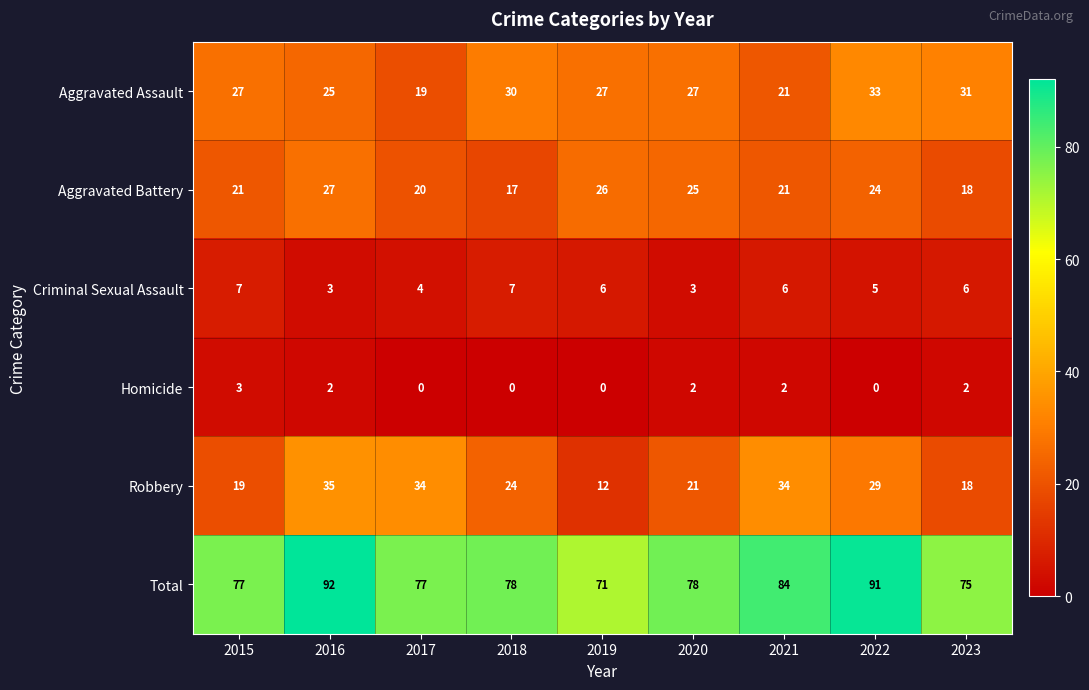

Rank the series by their maximum value, from lowest to highest.

Homicide, Criminal Sexual Assault, Aggravated Battery, Aggravated Assault, Robbery, Total